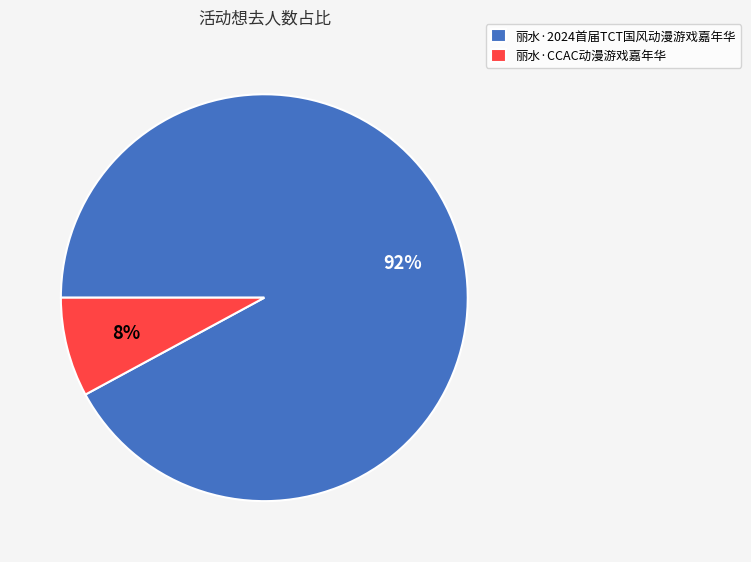

Is the sum of 丽水·2024首届TCT国风动漫游戏嘉年华 and 丽水·CCAC动漫游戏嘉年华 greater than half?

Yes